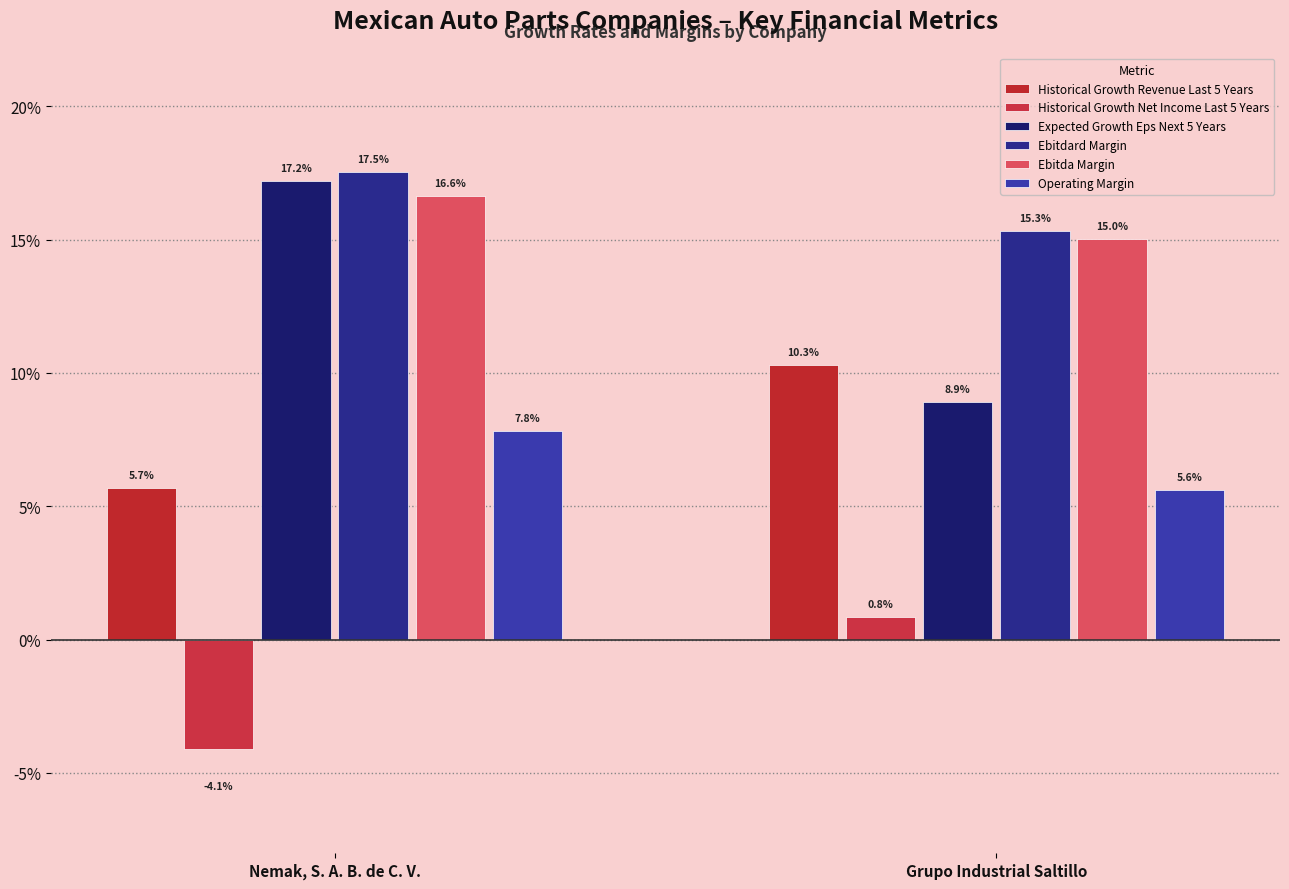

What is the sum of the Ebitdard Margin values at Nemak, S. A. B. de C. V. and Grupo Industrial Saltillo?

32.8